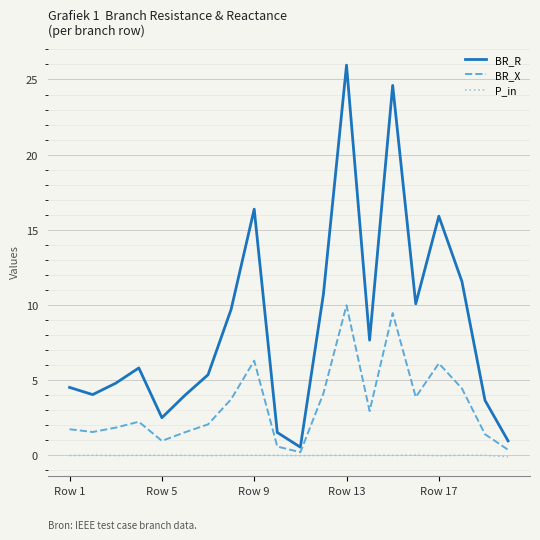

List the series in order of their overall mean, lowest first.

P_in, BR_X, BR_R